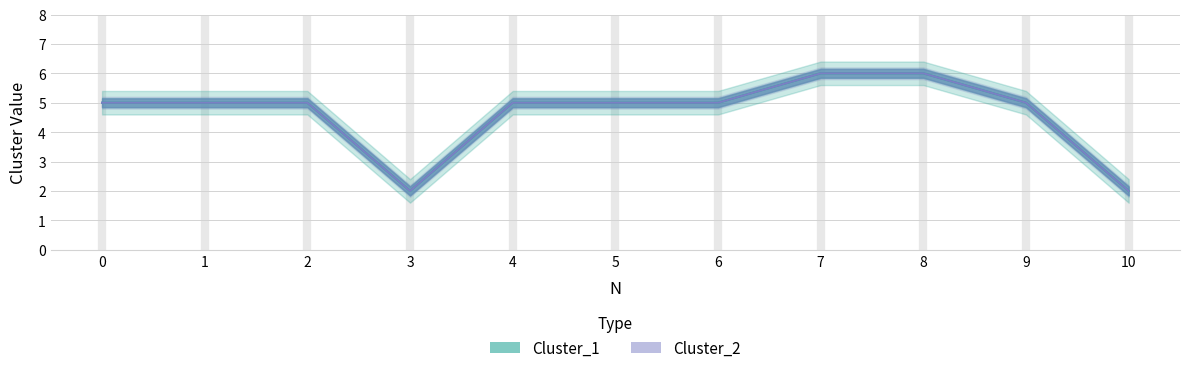

Count the number of categories in the chart.

11